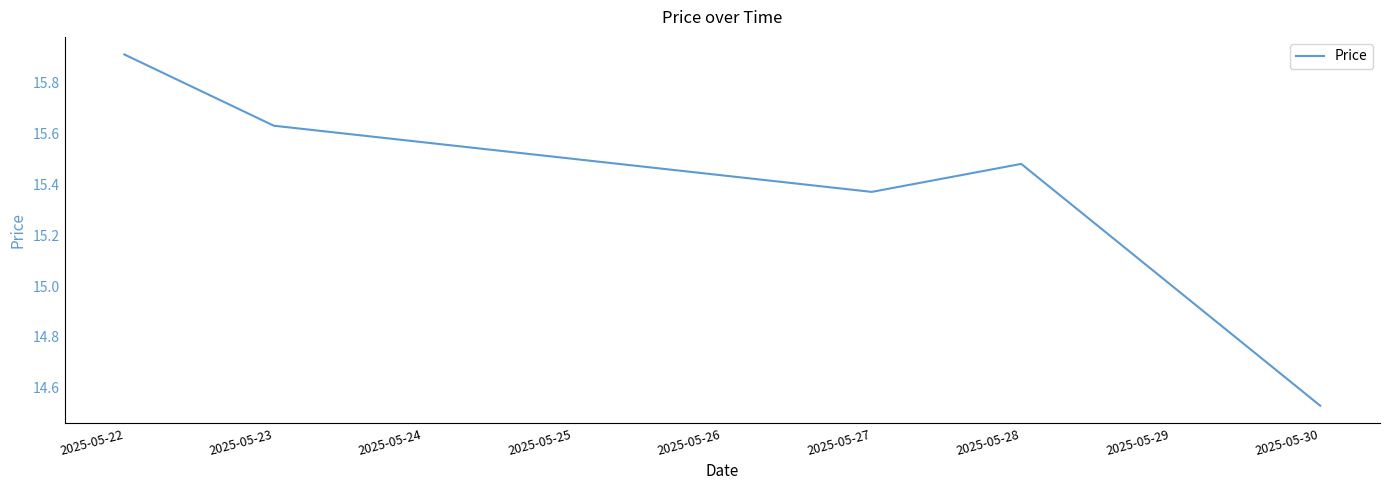

Count the number of categories in the chart.

6